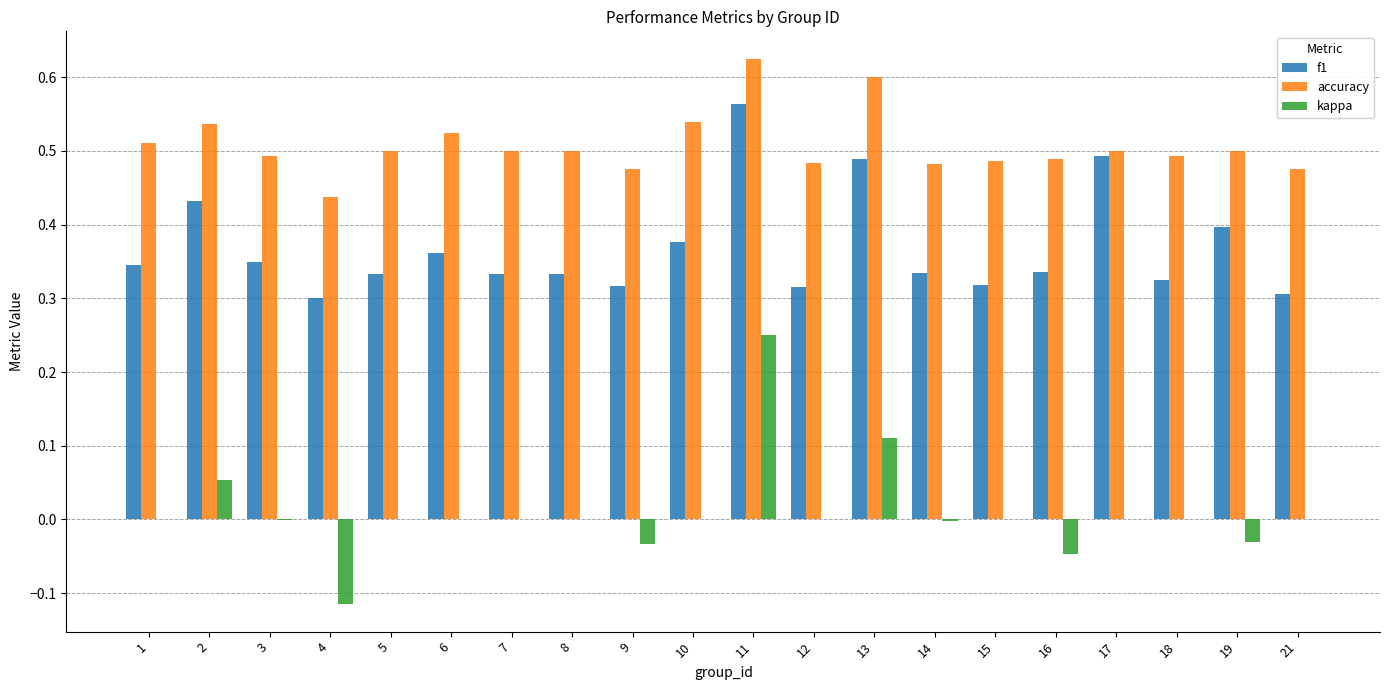

Between 4 and 10, which series saw the biggest shift?

kappa